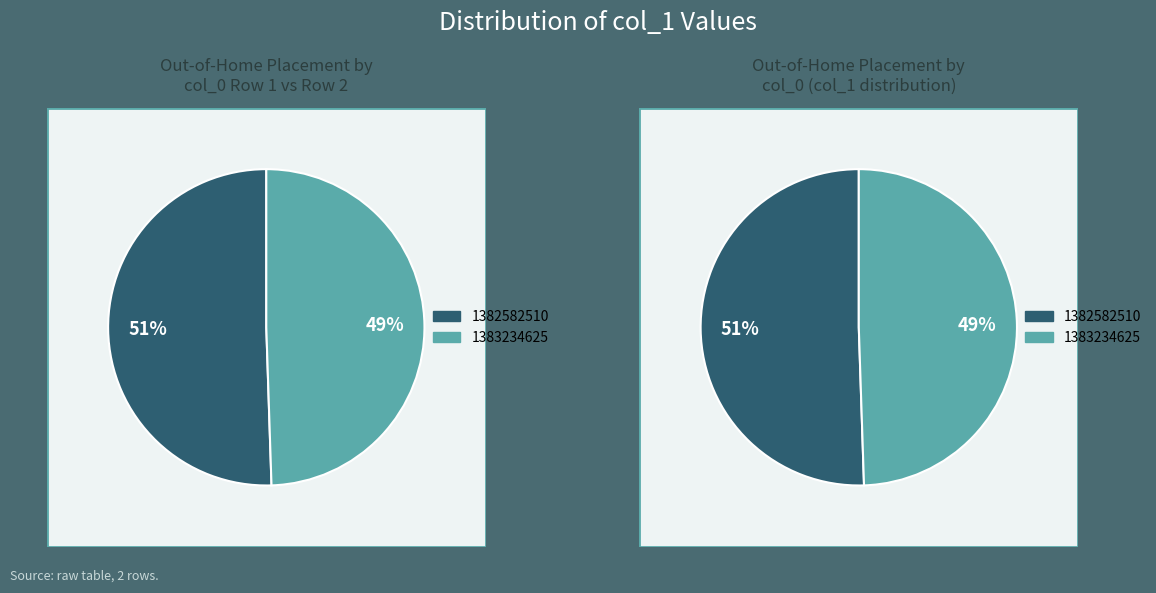

True or false: 1383234625 accounts for 49% of the total.

True